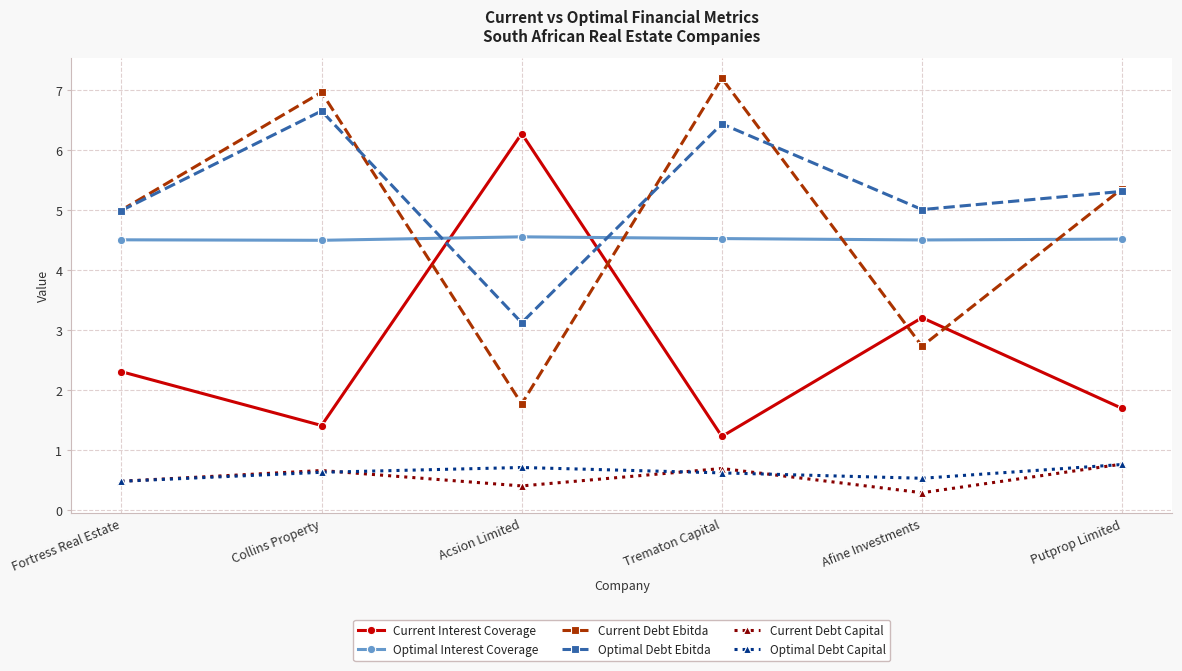

What is the difference between the maximum and minimum values in the Current Interest Coverage series?

5.1